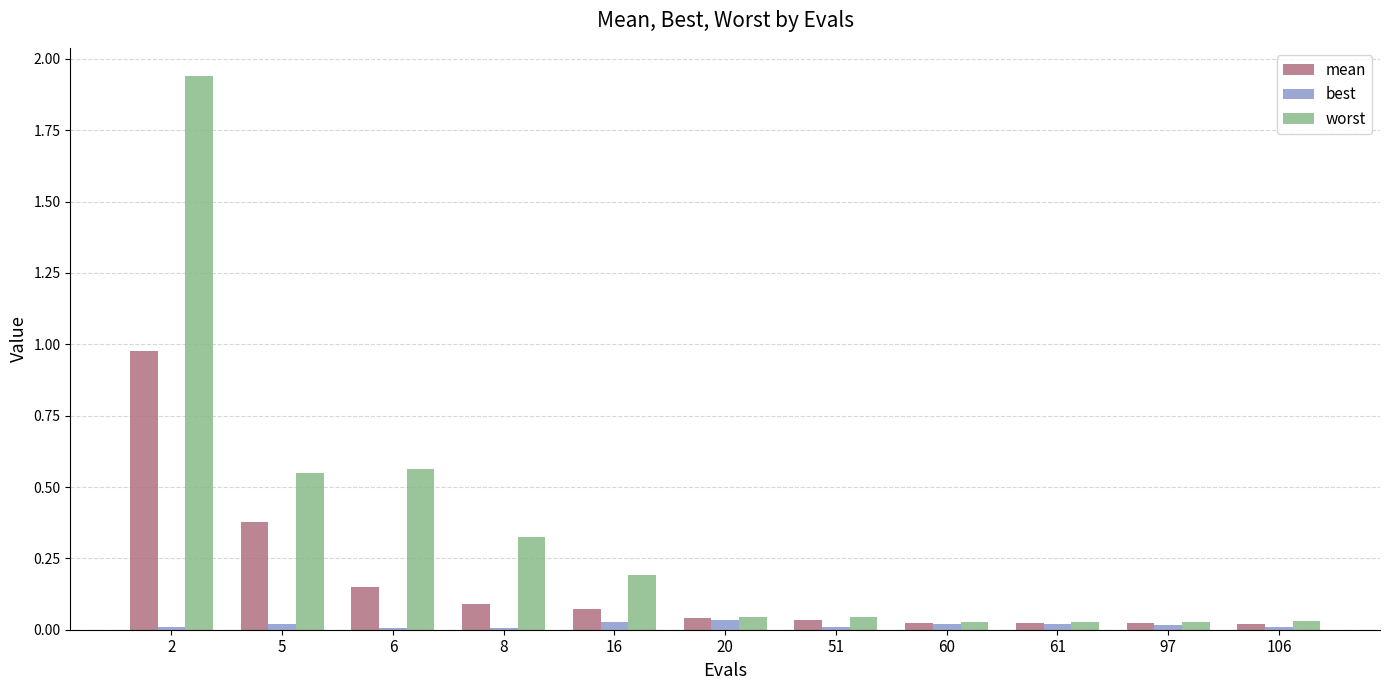

Is the value of best at 5 greater than the value of worst at 16?

No